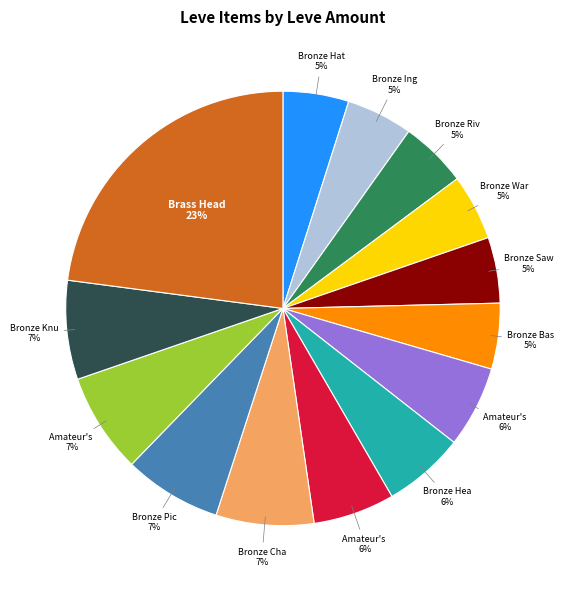

Is there any slice that represents more than half of the pie?

No